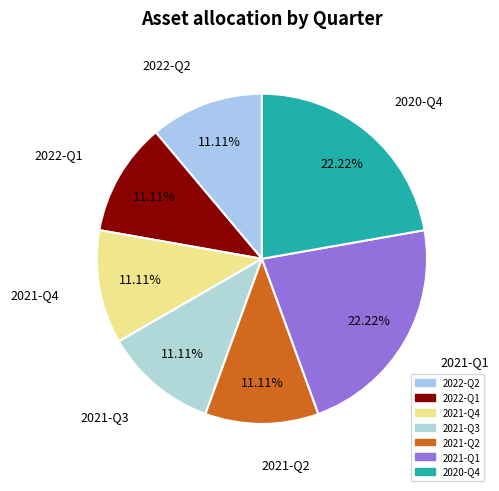

What is the total percentage of 2020-Q4 and 2021-Q3?

33.3%